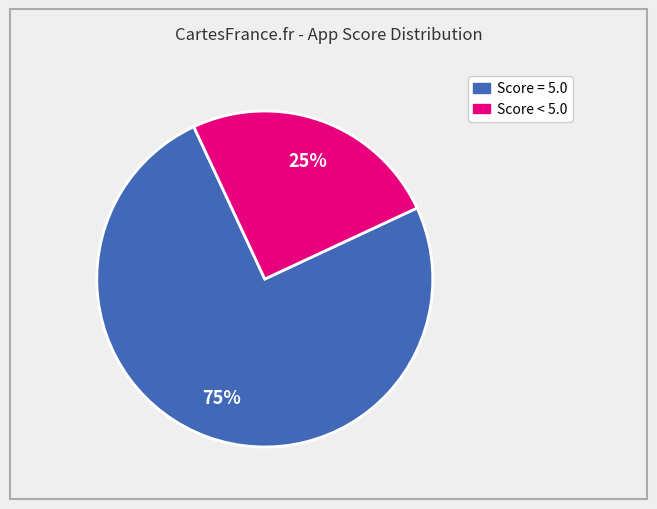

To the nearest percent, what is the difference between the largest and smallest slice percentages?

50%